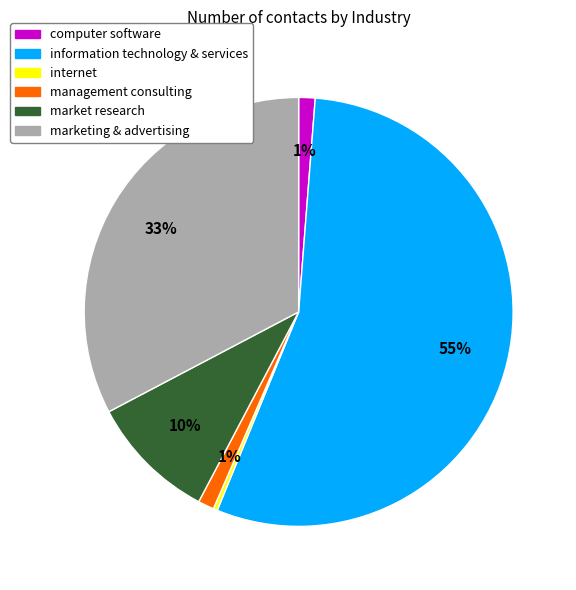

What percentage is the computer software slice, to the nearest percent?

1%